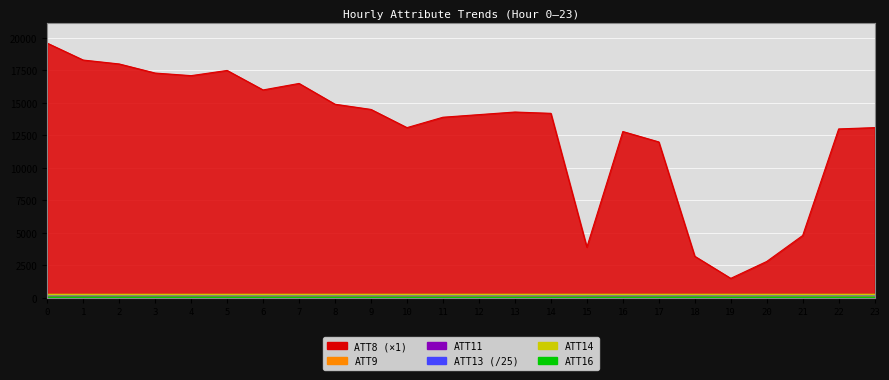

How many distinct data groups are displayed?

6